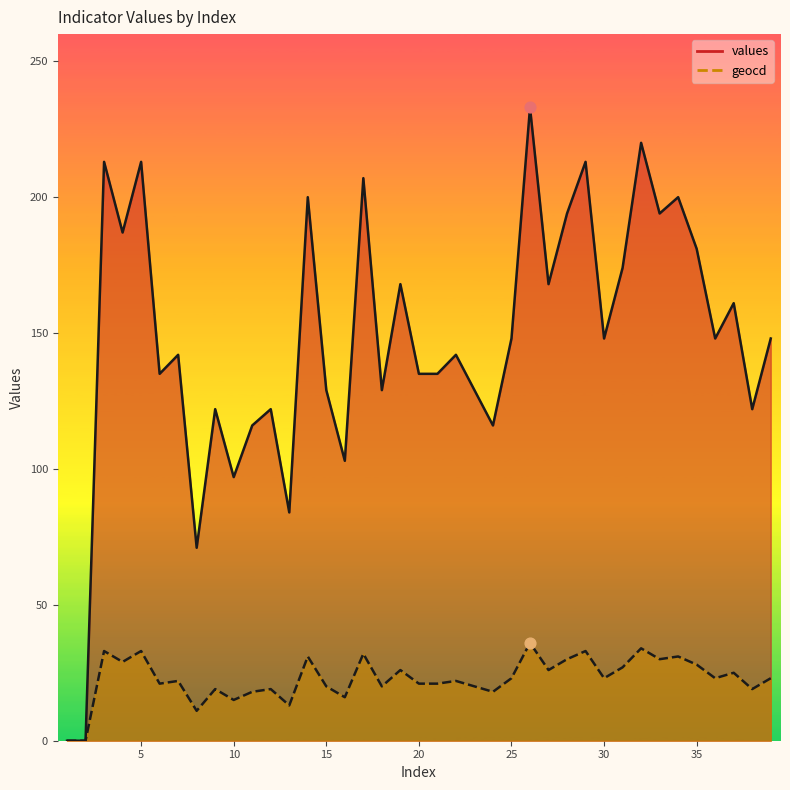

At how many categories does at least one series exceed 57?

37